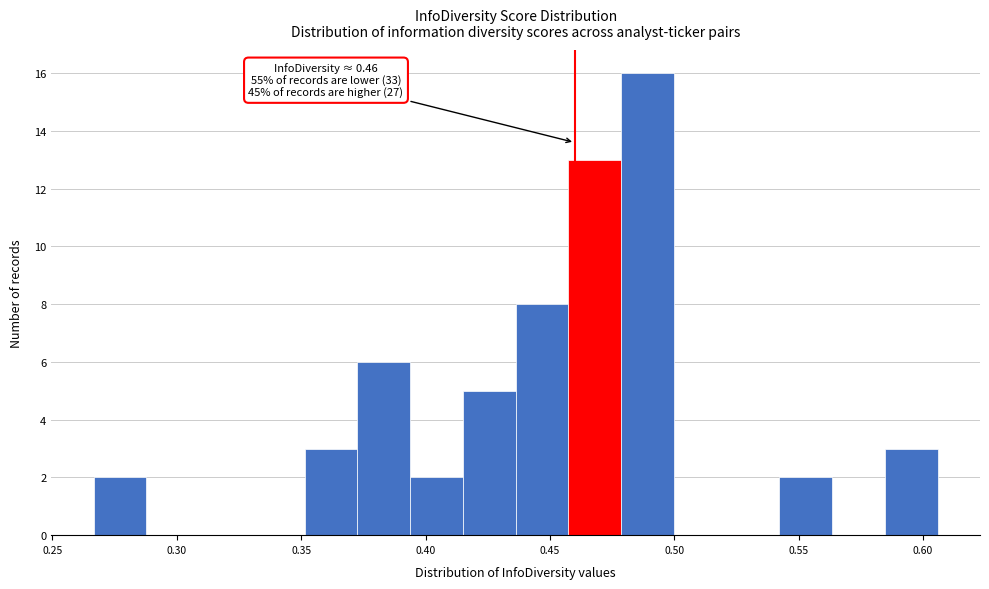

Which range on the x-axis has the tallest bar?

0.480 to 0.500